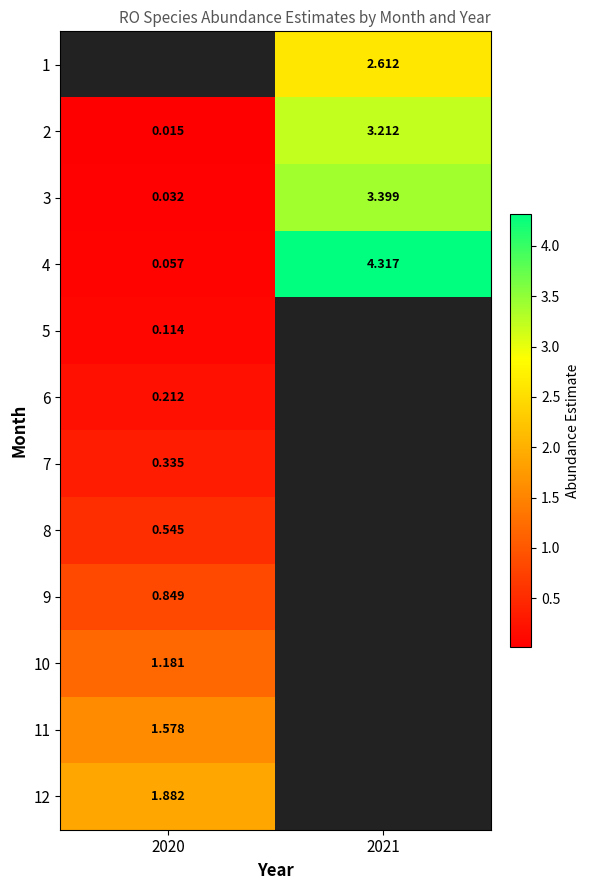

How many values in the 3 series exceed 3?

1